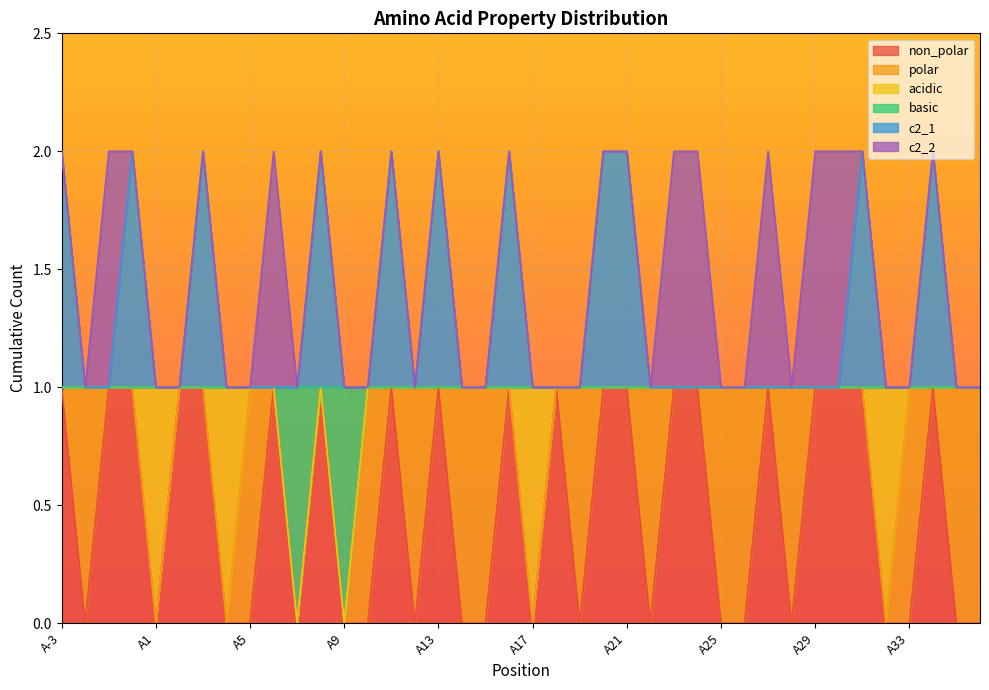

What position from the left is A12?

16